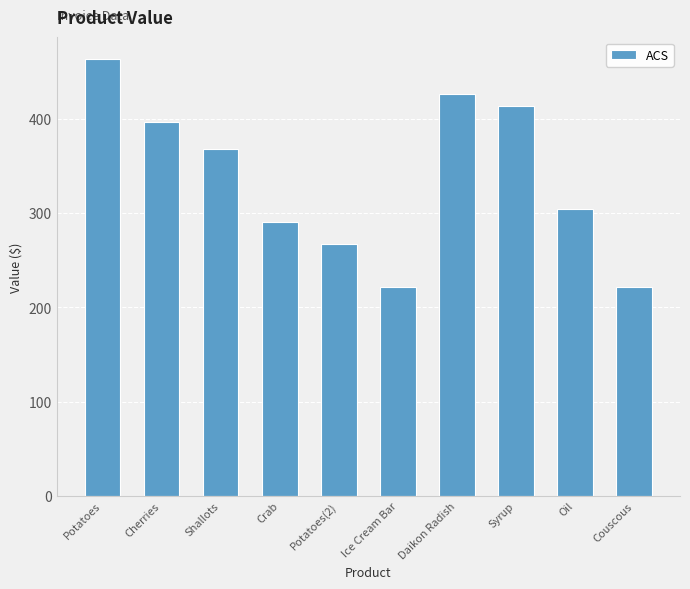

Is it true that the value at Cherries is 645.6?

False